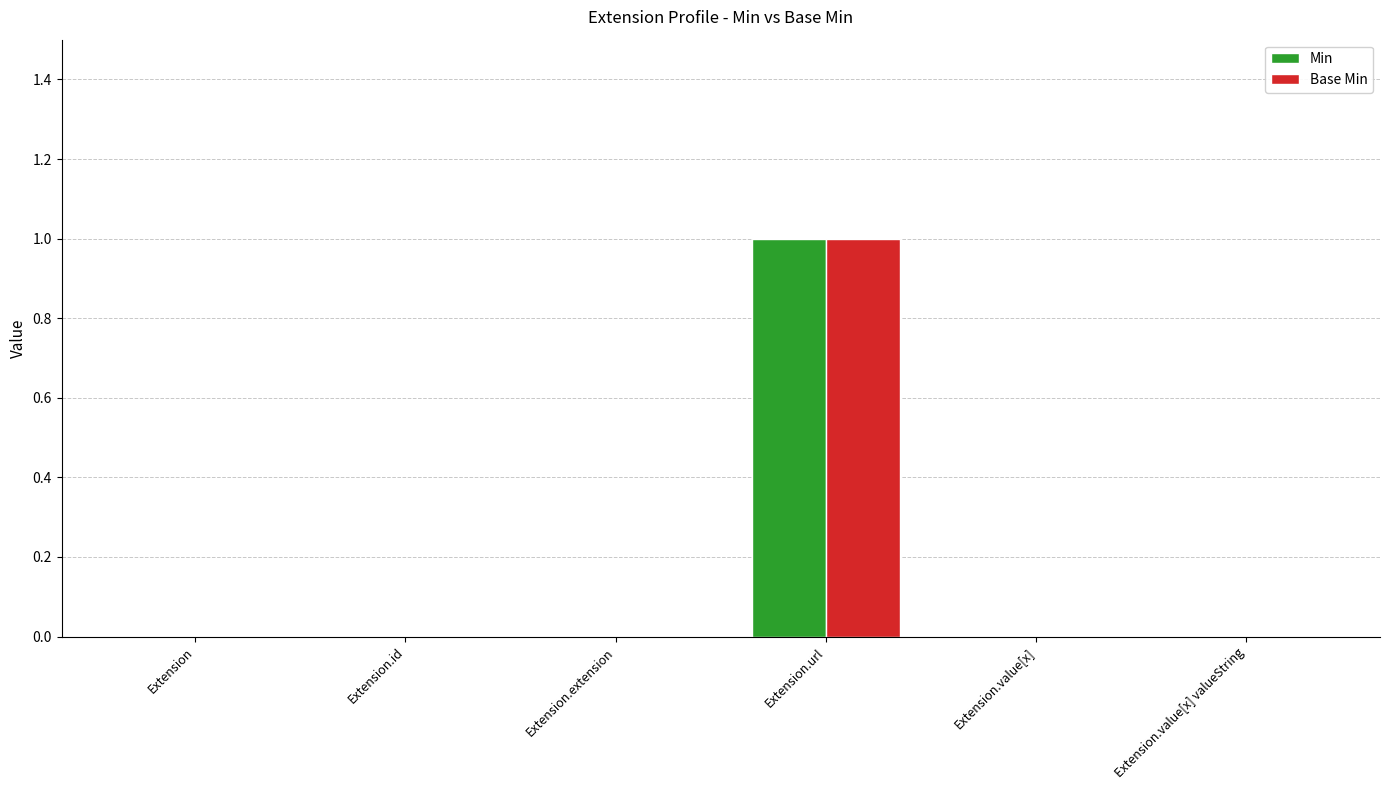

Which category has the highest value across all series?

Extension.url